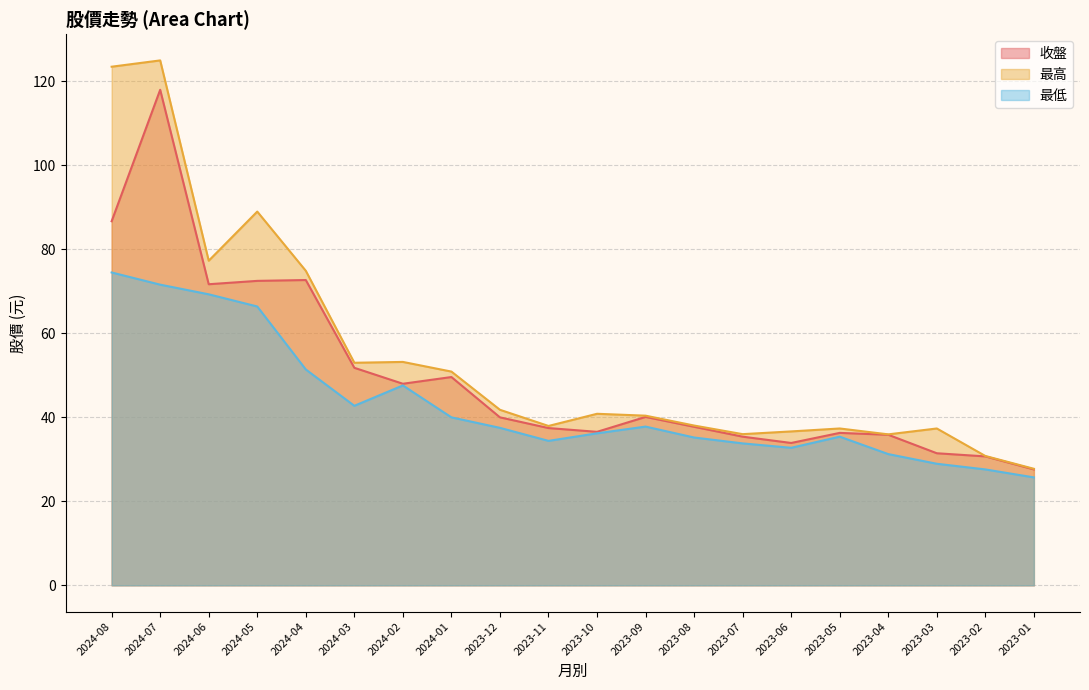

What is the highest value of the 最高 series?

125.0